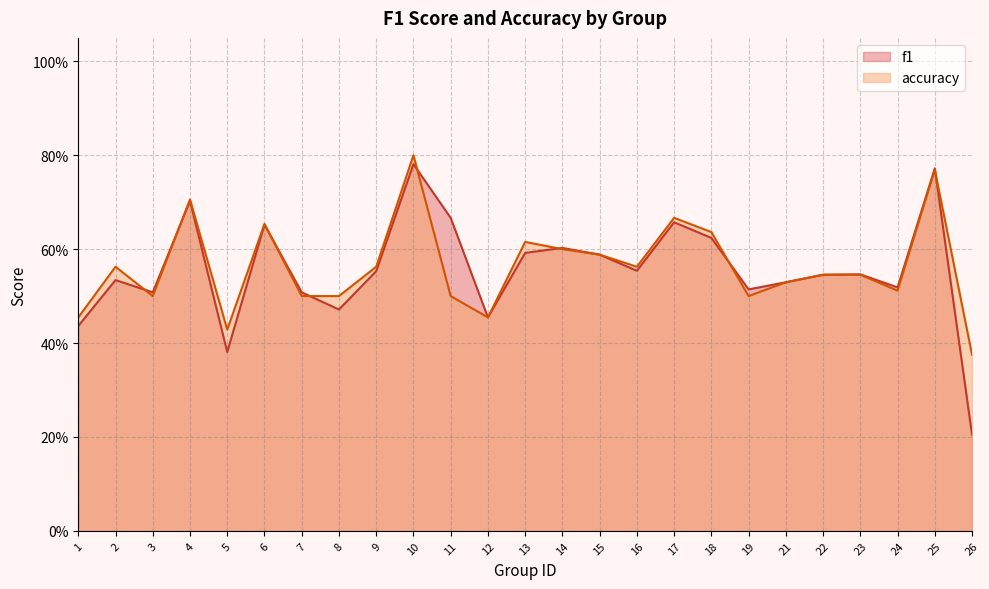

Between 10 and 14, which is larger?

10